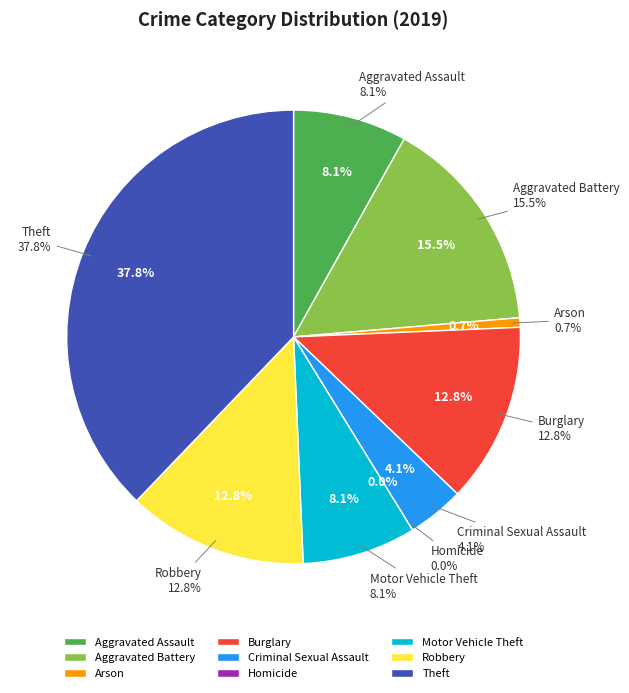

How many segments does this pie chart have?

9